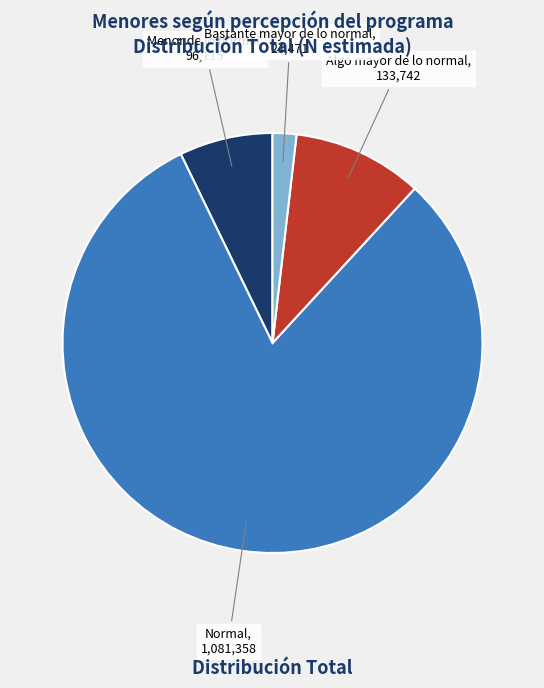

Between Bastante mayor de lo normal and Menor de lo normal, which is larger?

Menor de lo normal